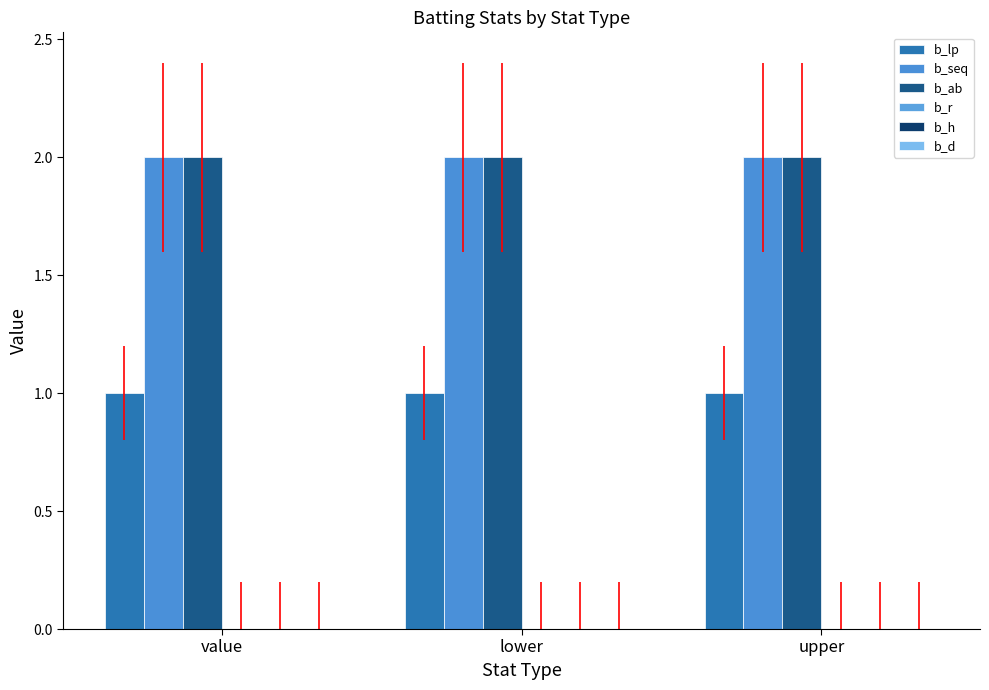

What is the label of the 3rd bar from the right?

value